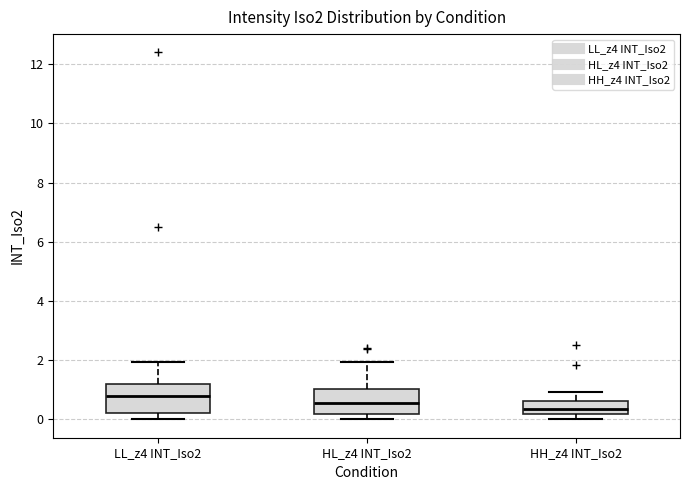

Where does the median line of the box for LL_z4 INT_Iso2 sit on the y-axis? The values are not printed on the chart, so give them approximately, as read against the axis.

0.8